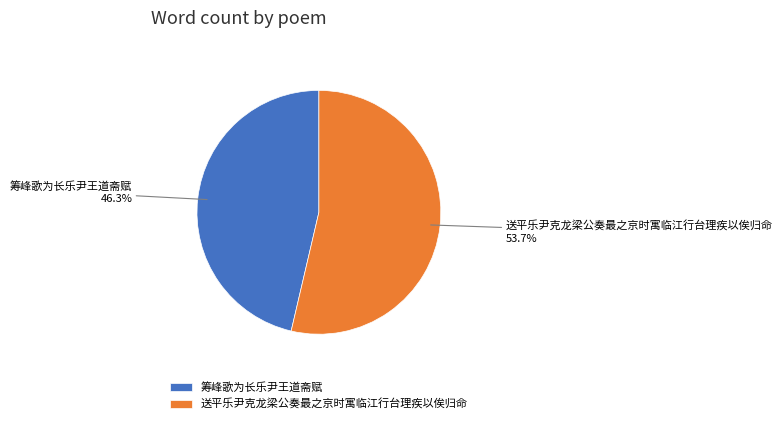

How many segments does this pie chart have?

2